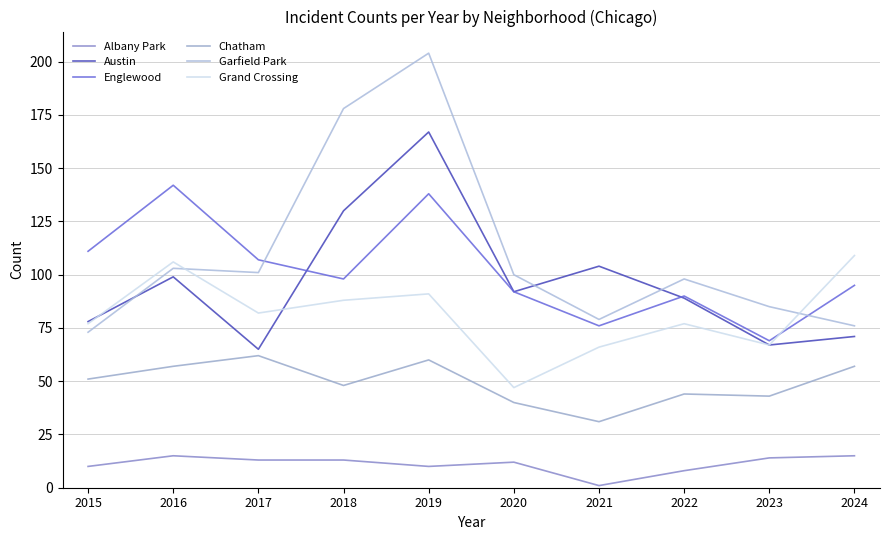

What value does the Albany Park series have at 2020, to the nearest 5?

10